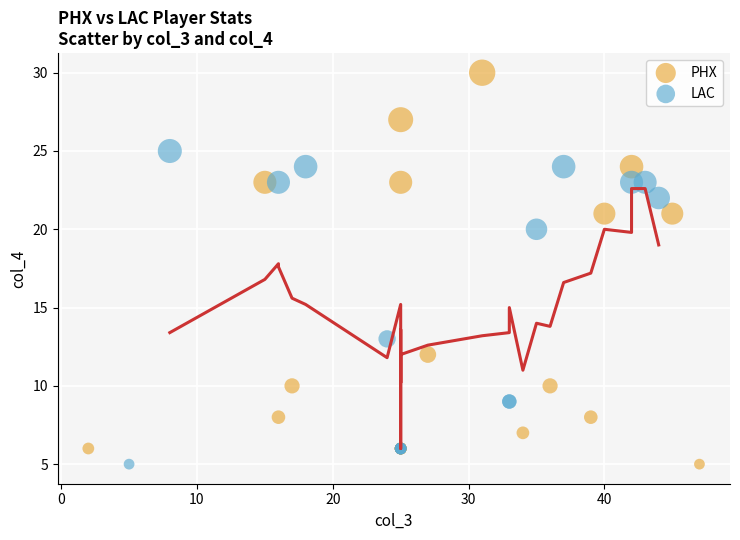

Which series reaches the maximum Y coordinate?

PHX